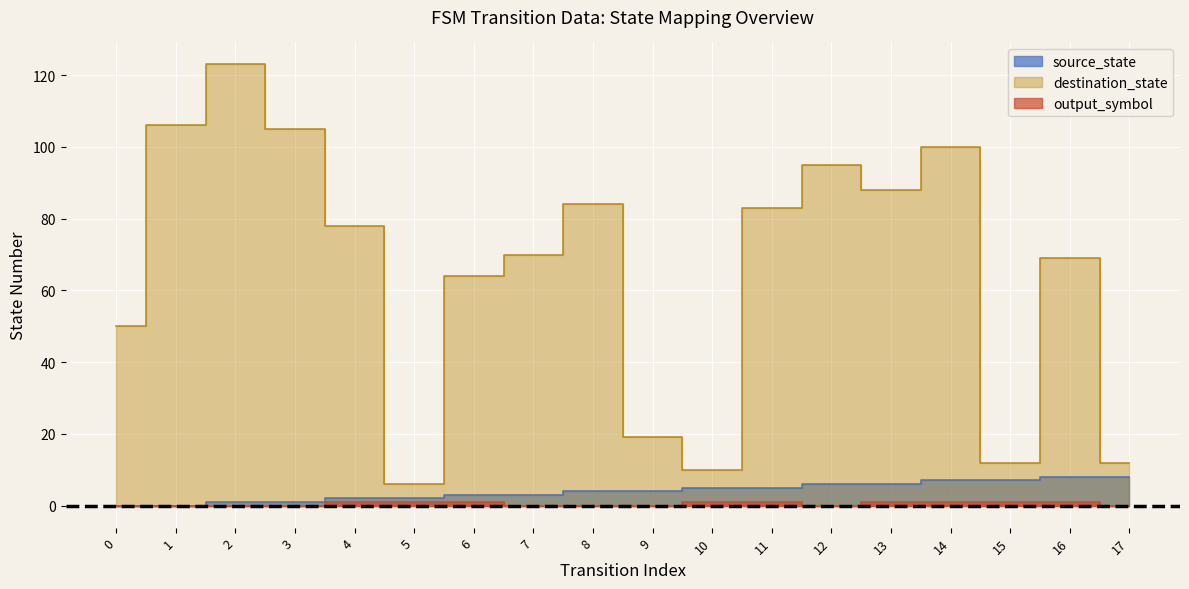

The value of output_symbol at 7 is 1. True or false?

False